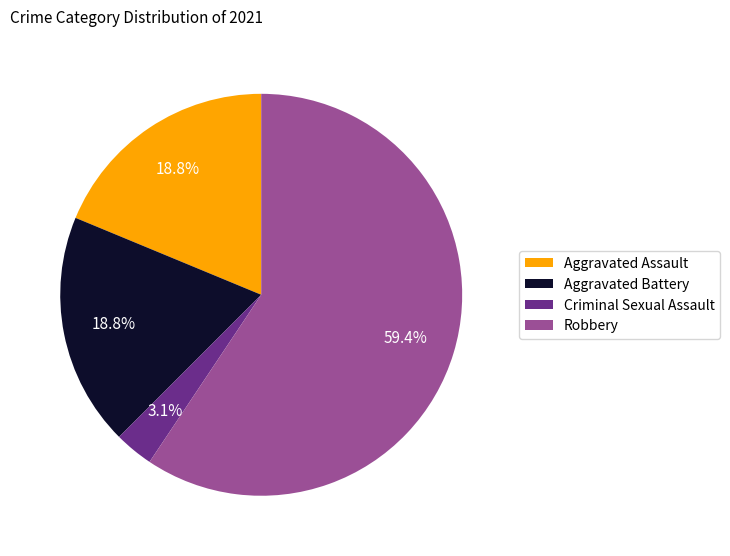

Between Aggravated Battery and Robbery, which is larger?

Robbery